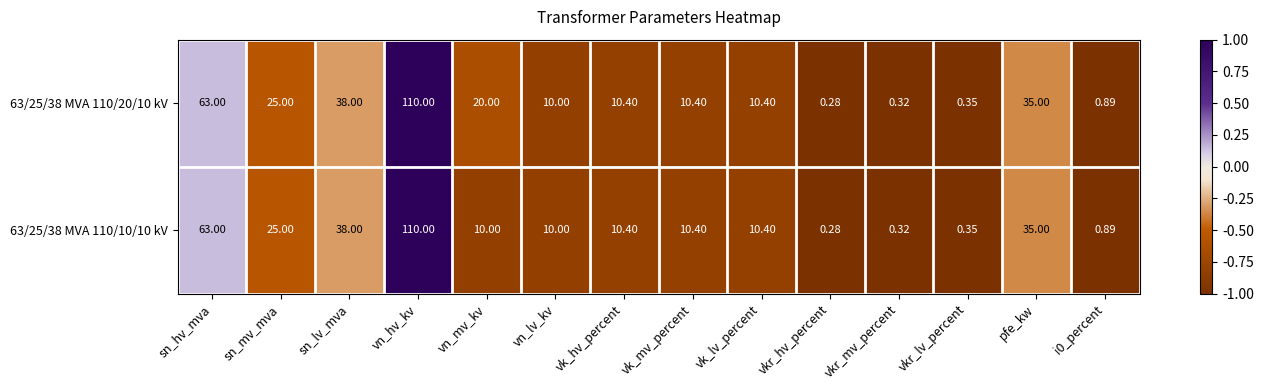

At which label does 63/25/38 MVA 110/10/10 kV reach its peak?

vn_hv_kv